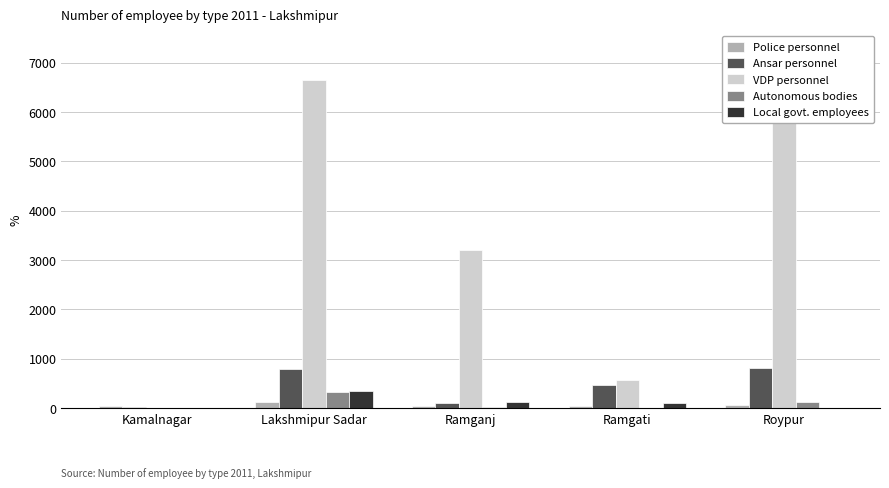

Which category has the highest value in the Police personnel series?

Lakshmipur Sadar